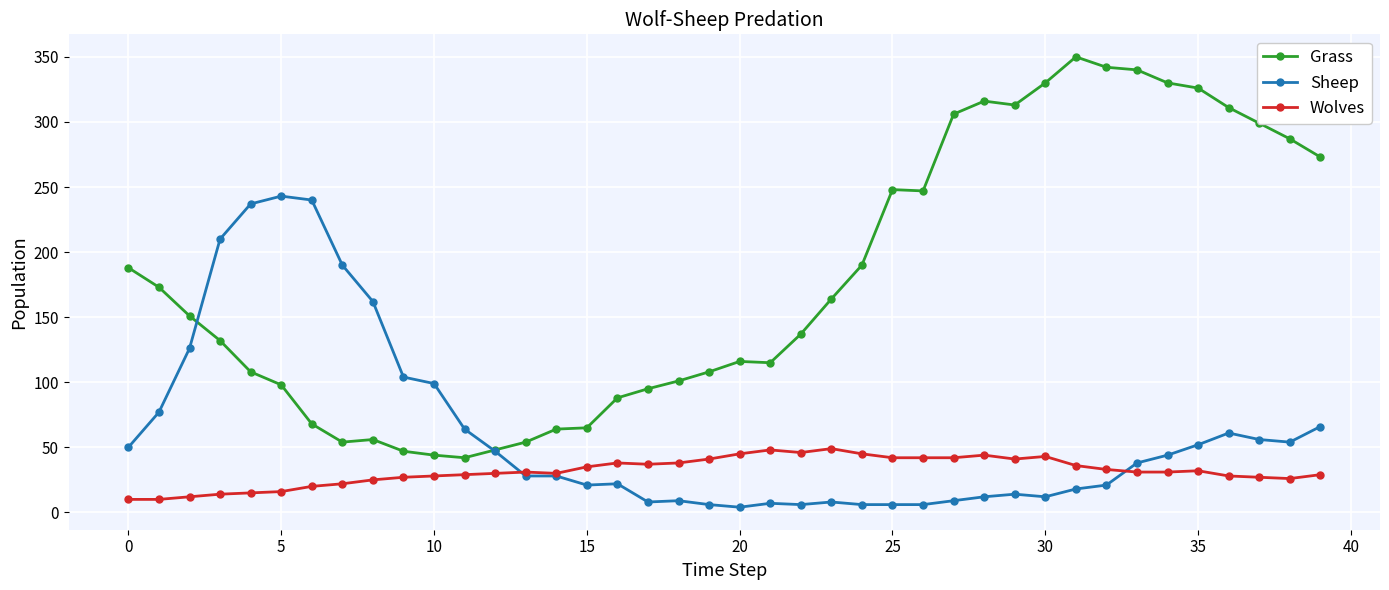

True or false: Wolves has more than 1 interior local peaks.

True